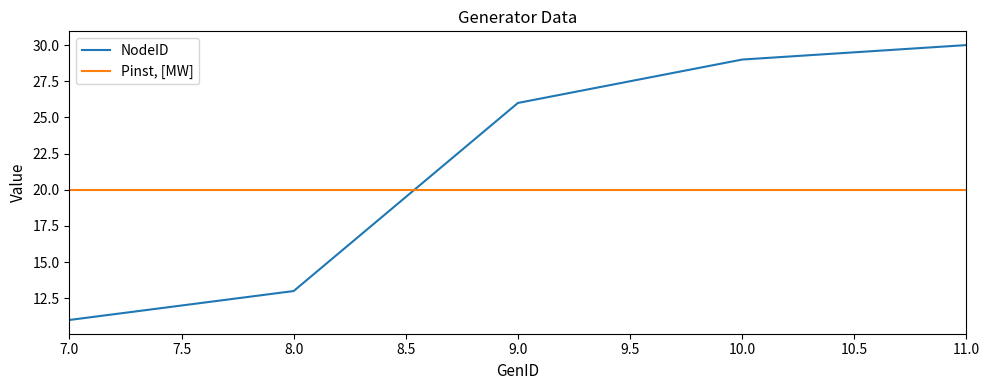

At which label does NodeID reach its peak?

11.0